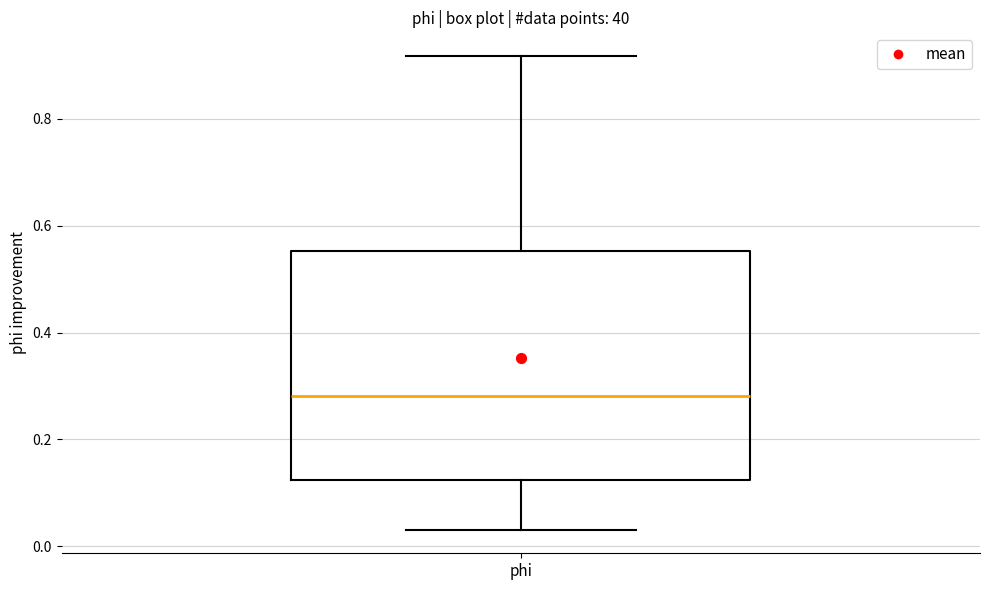

Where is the lower edge of the box for phi on the y-axis? The values are not printed on the chart, so give them approximately, as read against the axis.

0.12